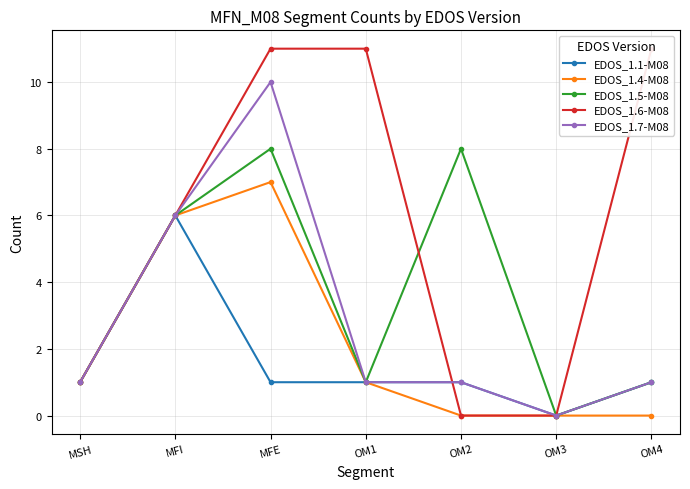

True or false: EDOS_1.5-M08 has more than 2 interior local peaks.

False